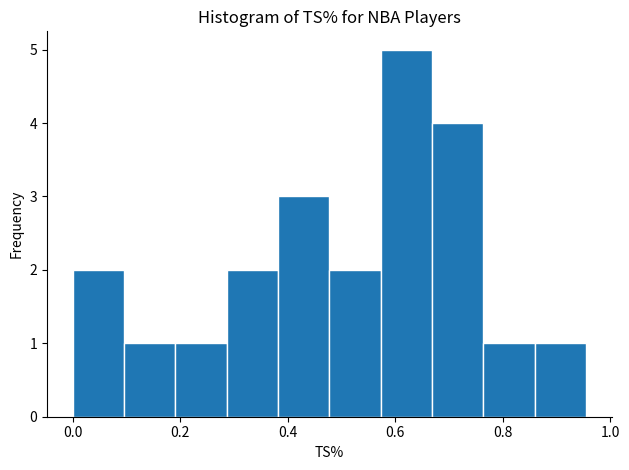

Reading left to right, transcribe this chart: for each bar, give the range it covers on the x-axis and its height. Neither the bar edges nor the heights are printed on the chart, so give them approximately, as read against the axes.

0.00 to 0.10: 2
0.10 to 0.20: 1
0.20 to 0.28: 1
0.28 to 0.38: 2
0.38 to 0.48: 3
0.48 to 0.58: 2
0.58 to 0.66: 5
0.66 to 0.76: 4
0.76 to 0.86: 1
0.86 to 0.96: 1